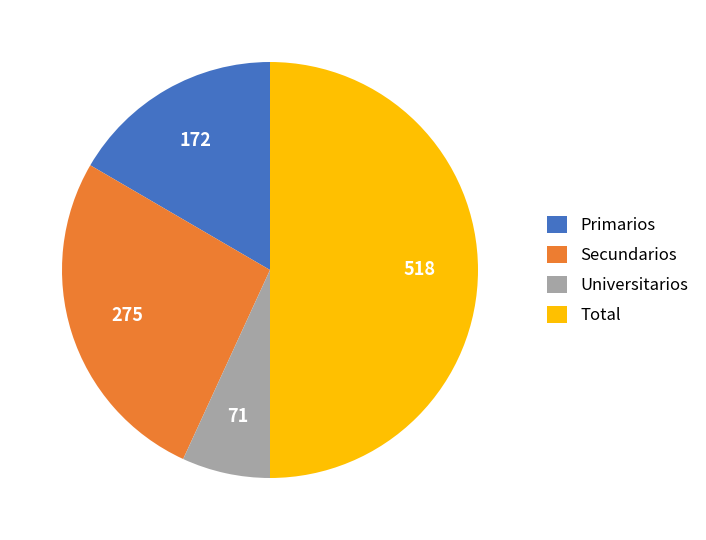

Does Secundarios represent more than half of the total?

No